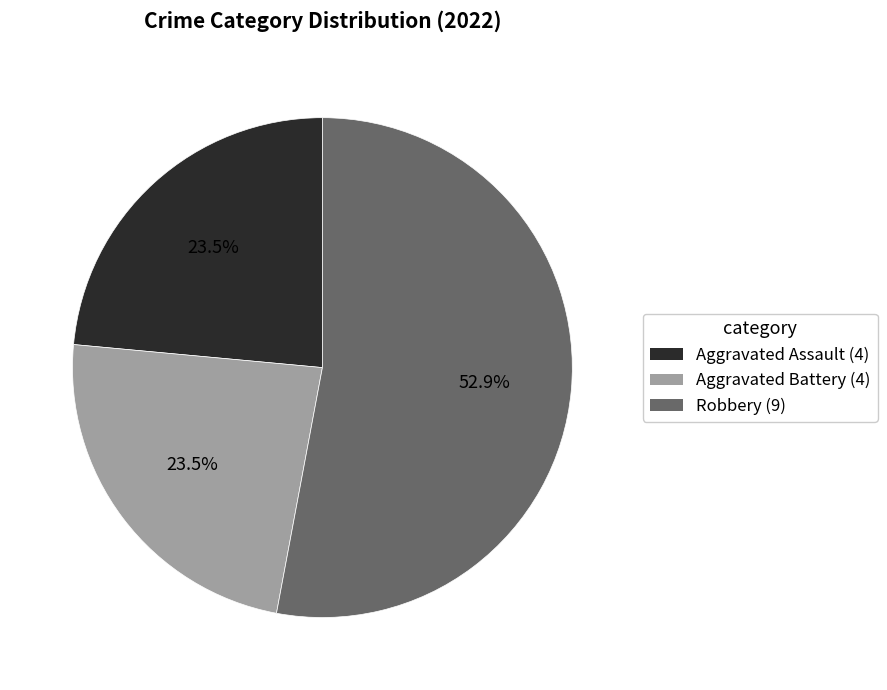

How many segments does this pie chart have?

3